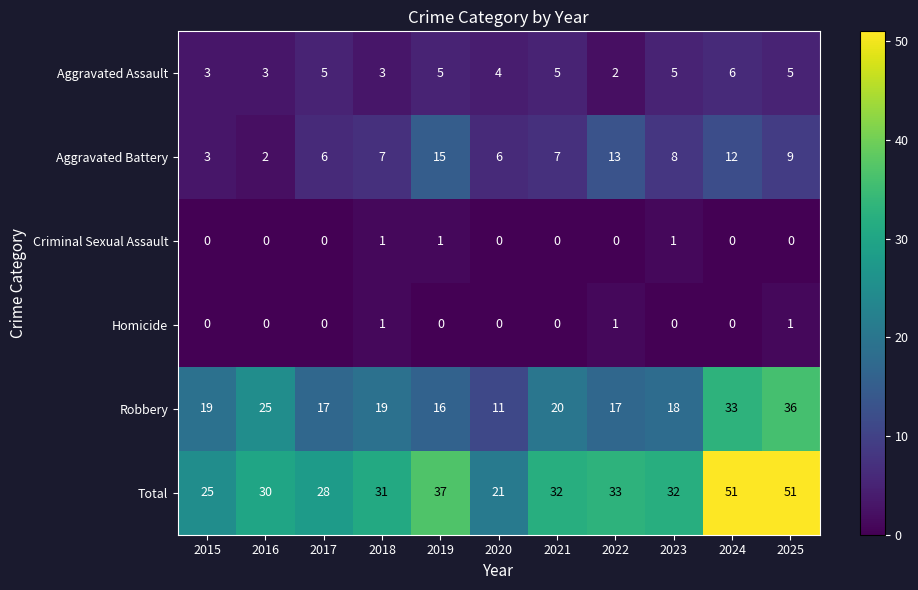

What is the total value across all series at 2017?

56